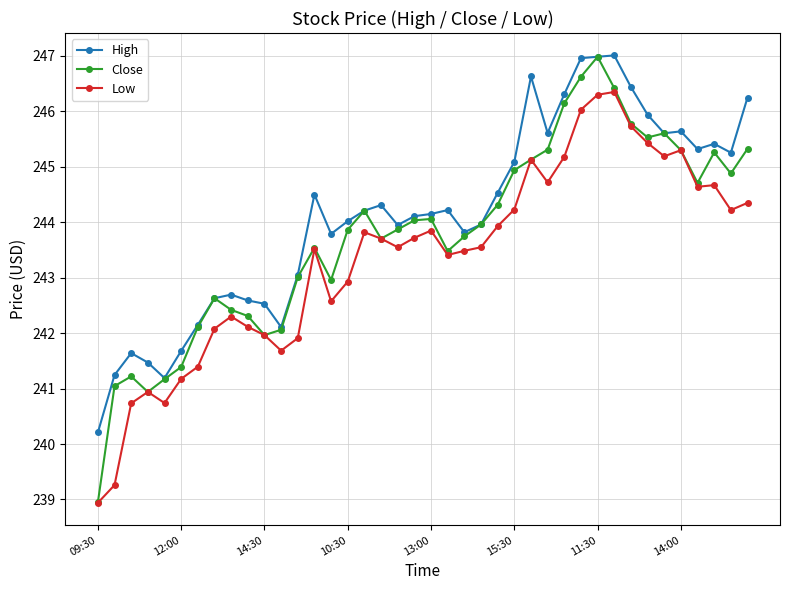

True or false: Low and High cross at least once.

False